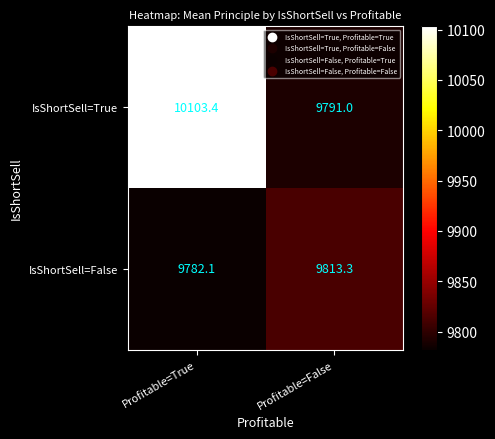

Count the number of data series in this chart.

2